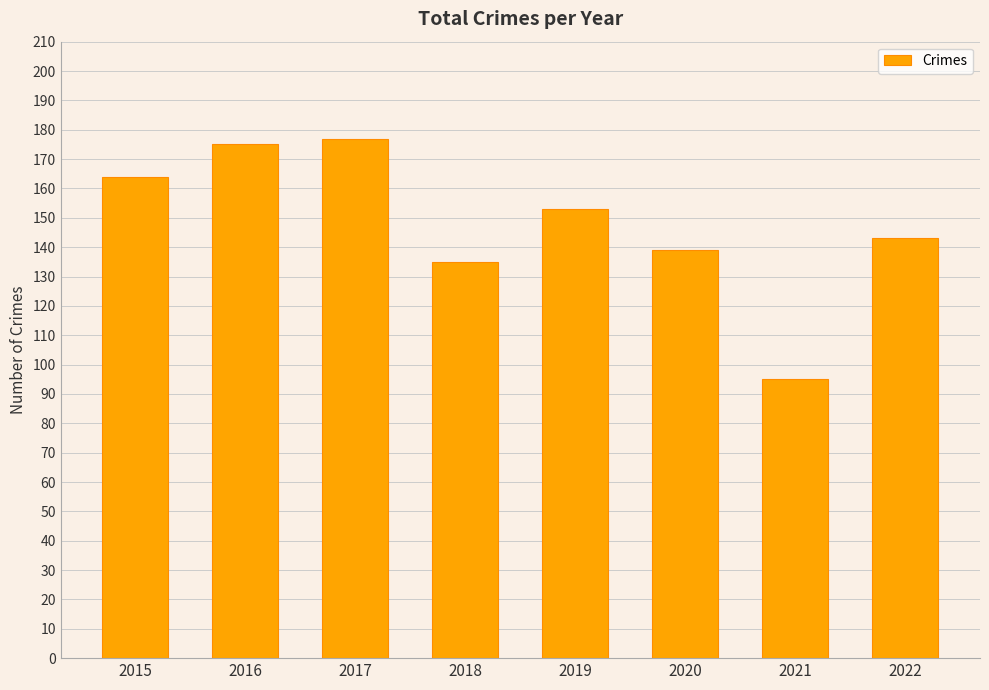

Which has a higher value, 2020 or 2018?

2020